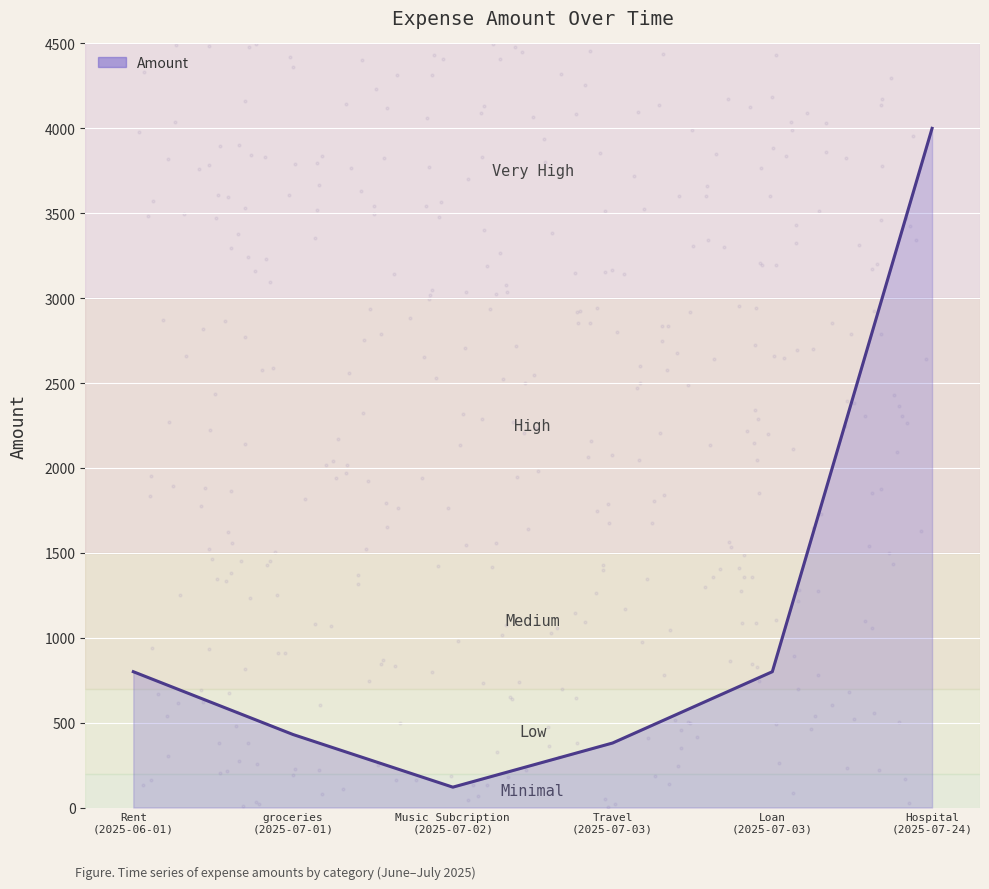

Between Rent
(2025-06-01) and groceries
(2025-07-01), which is larger?

Rent
(2025-06-01)